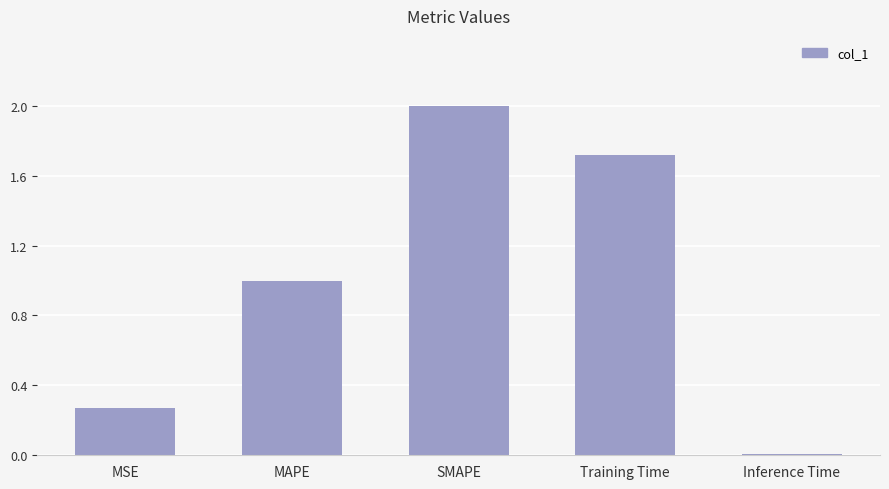

The chart shows a value of 1.7 at Training Time. True or false?

True